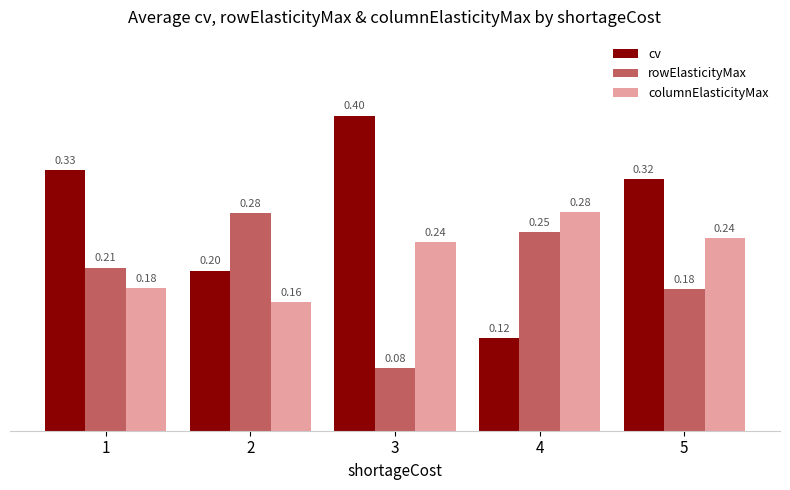

List the series in order of their overall mean, lowest first.

rowElasticityMax, columnElasticityMax, cv